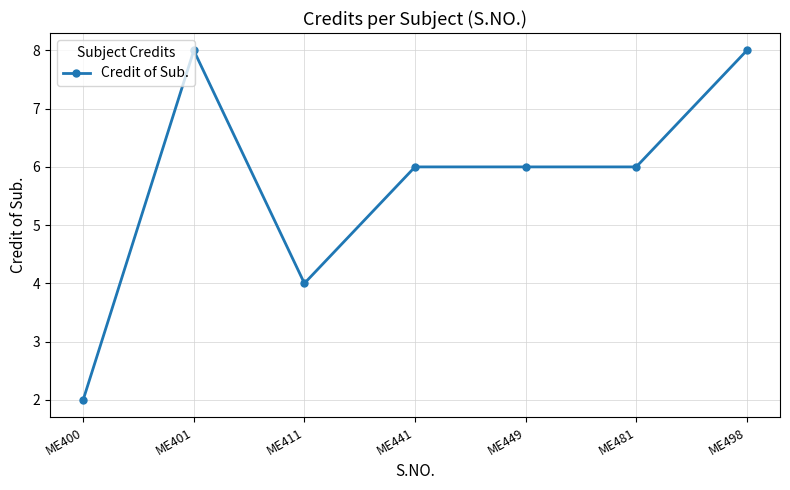

What is the difference between the maximum and minimum values?

6